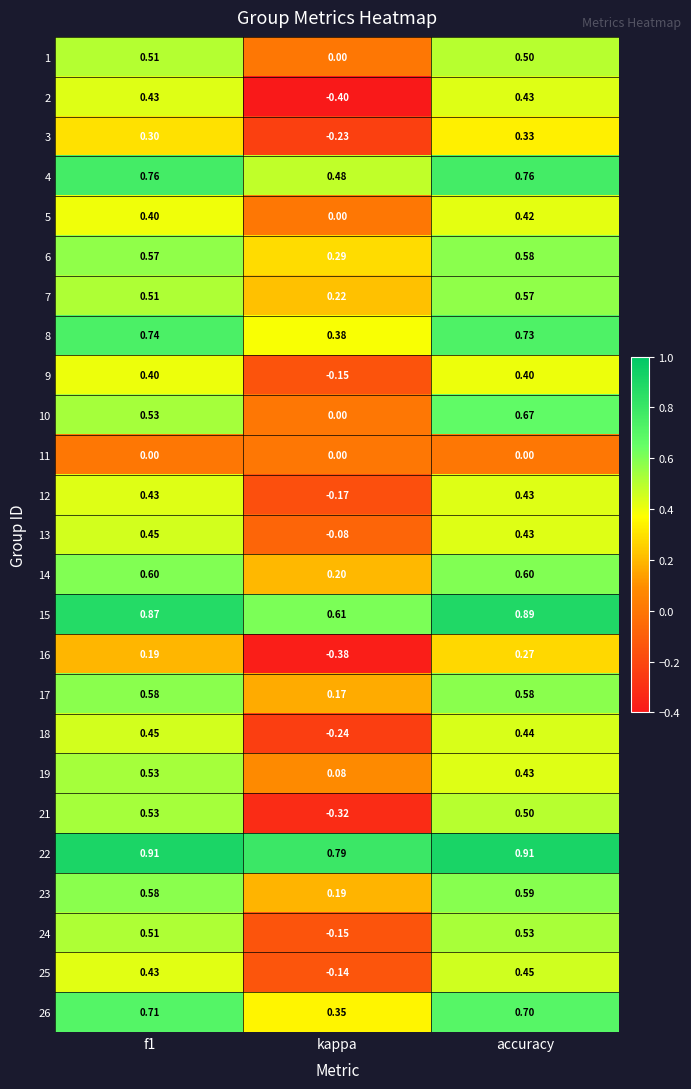

What is the total value across all series at kappa?

1.5